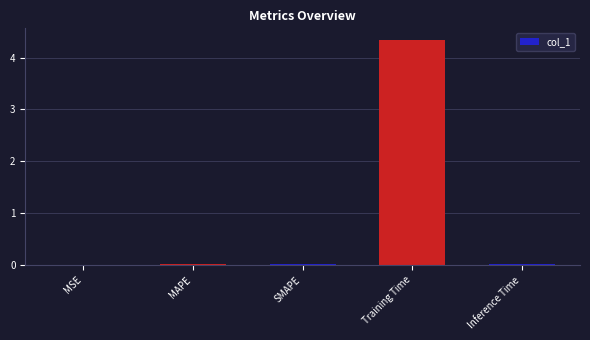

Are the bars grouped side by side (vs. stacked)?

No